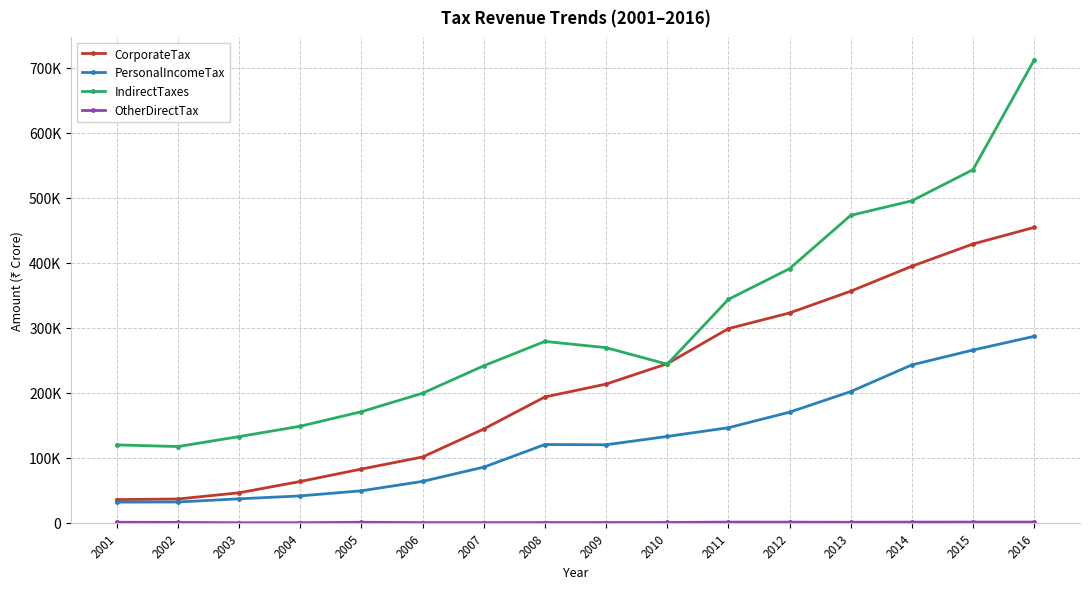

The value of CorporateTax at 2004 is 63562. True or false?

True